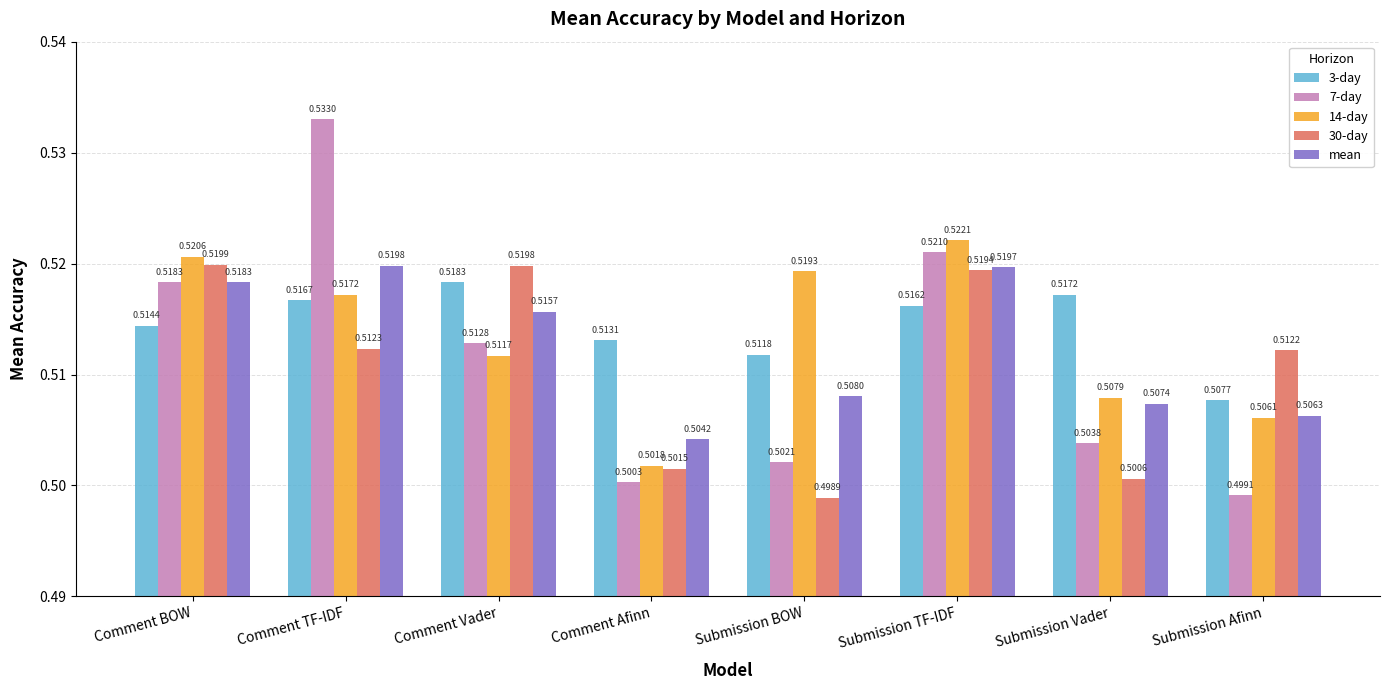

Which label corresponds to the largest value in the chart?

Comment TF-IDF